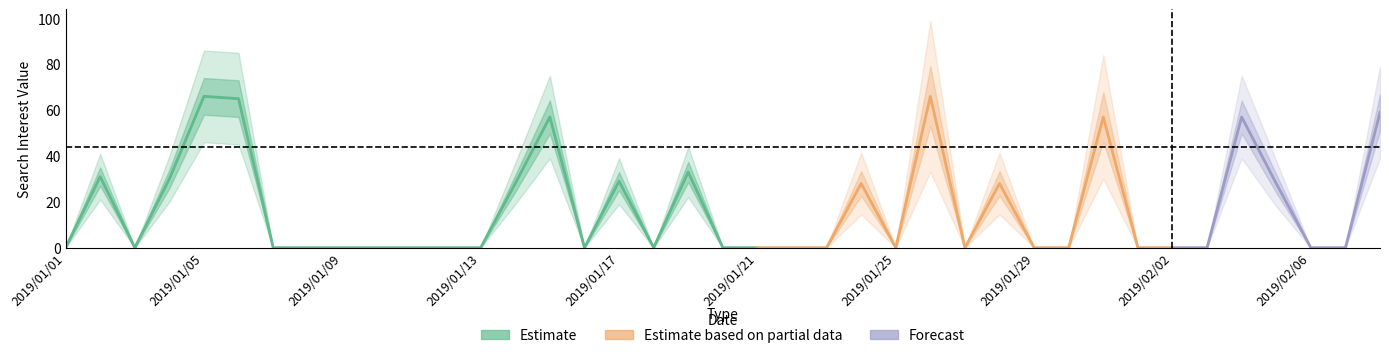

Is it true that Forecast equals 0 at 2019/01/03?

True